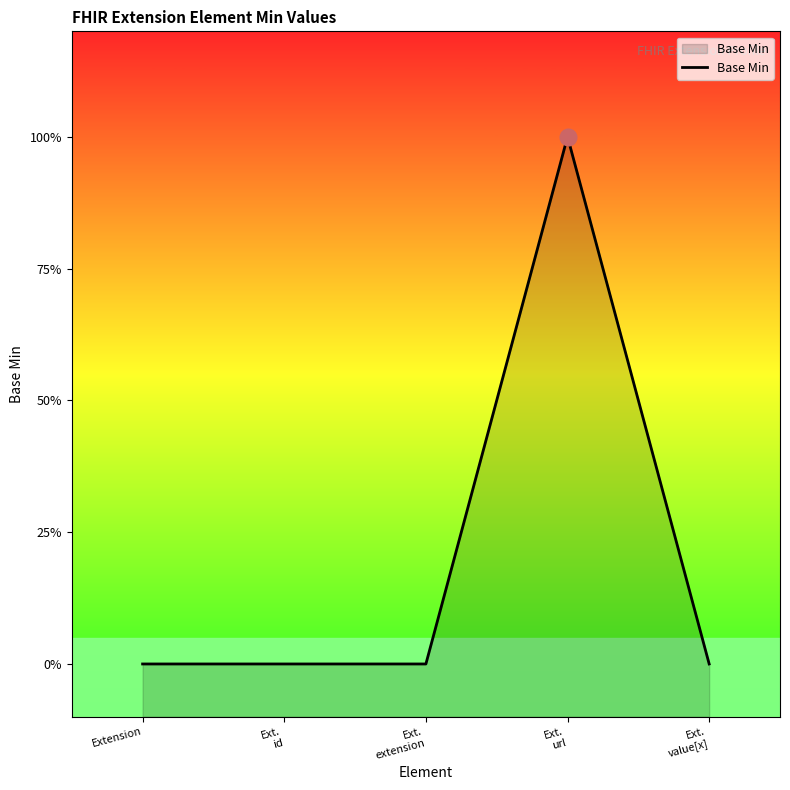

Reading left to right, extract all data points from this chart.

0	0	0	1	0